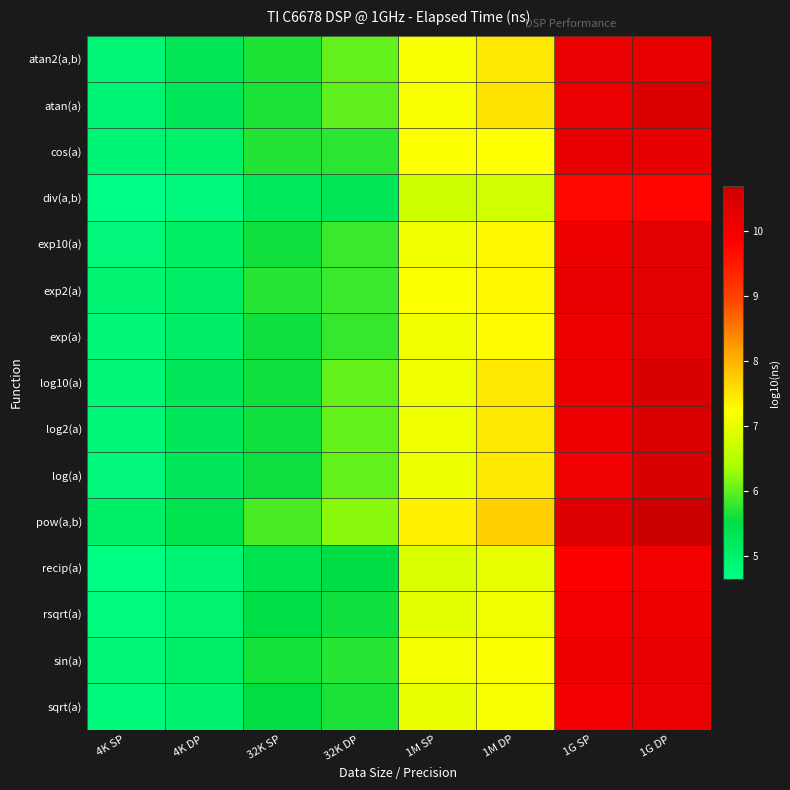

Which label corresponds to the smallest value in the chart?

4K SP